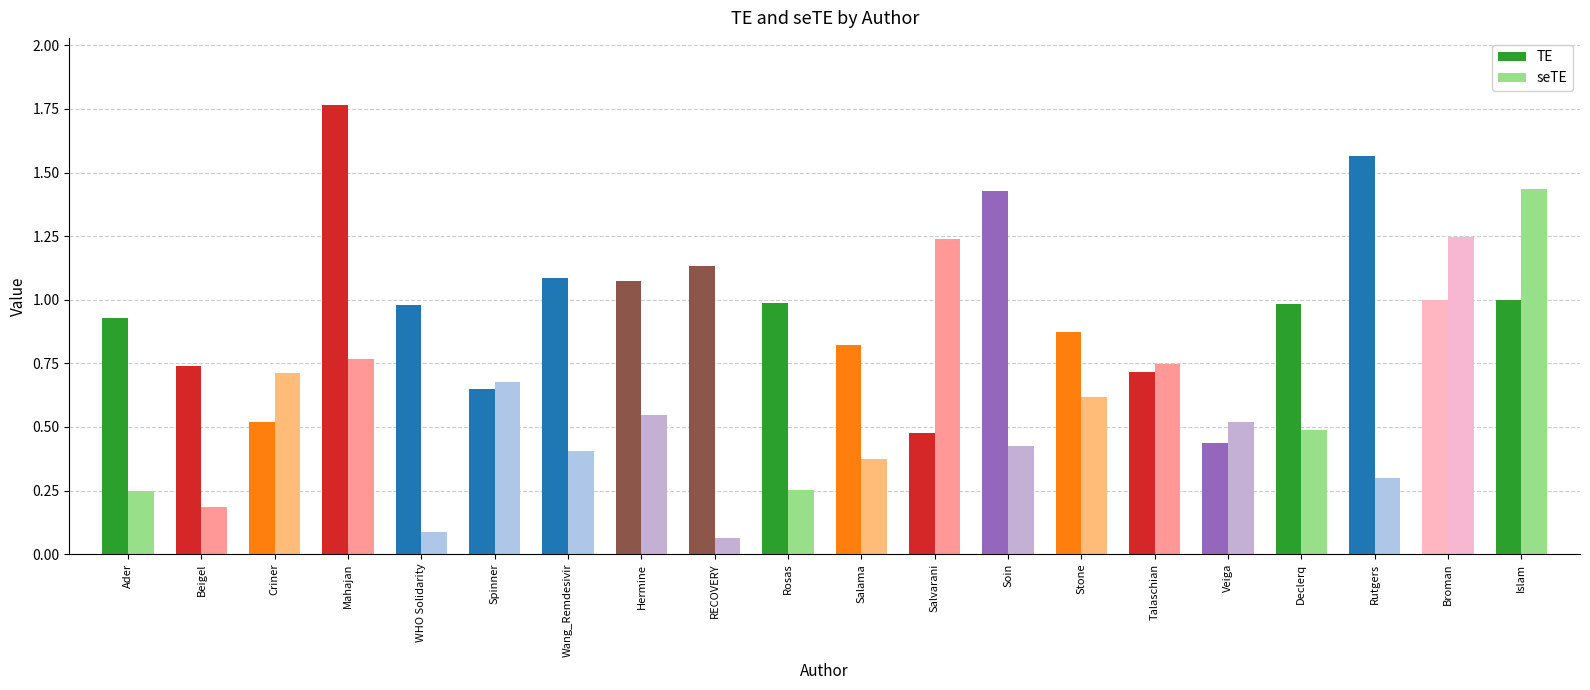

The seTE series shows 1.8 at Broman. True or false?

False